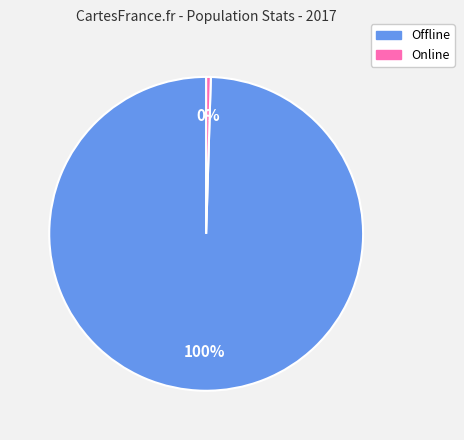

Which has a higher value, Online or Offline?

Offline